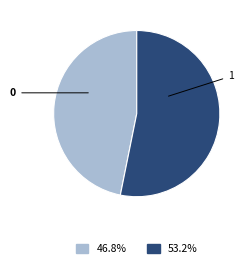

Count the number of slices in the pie.

2